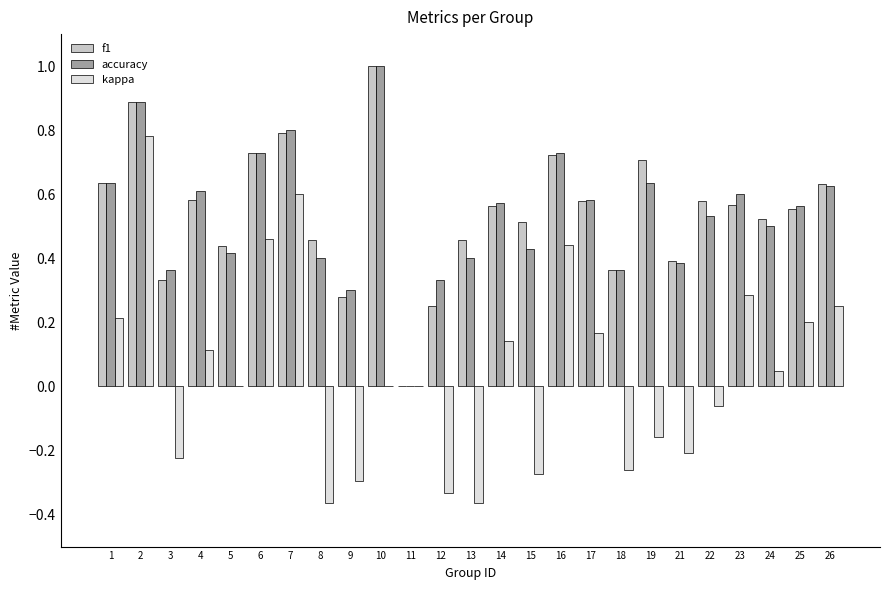

At which label does accuracy reach its peak?

10